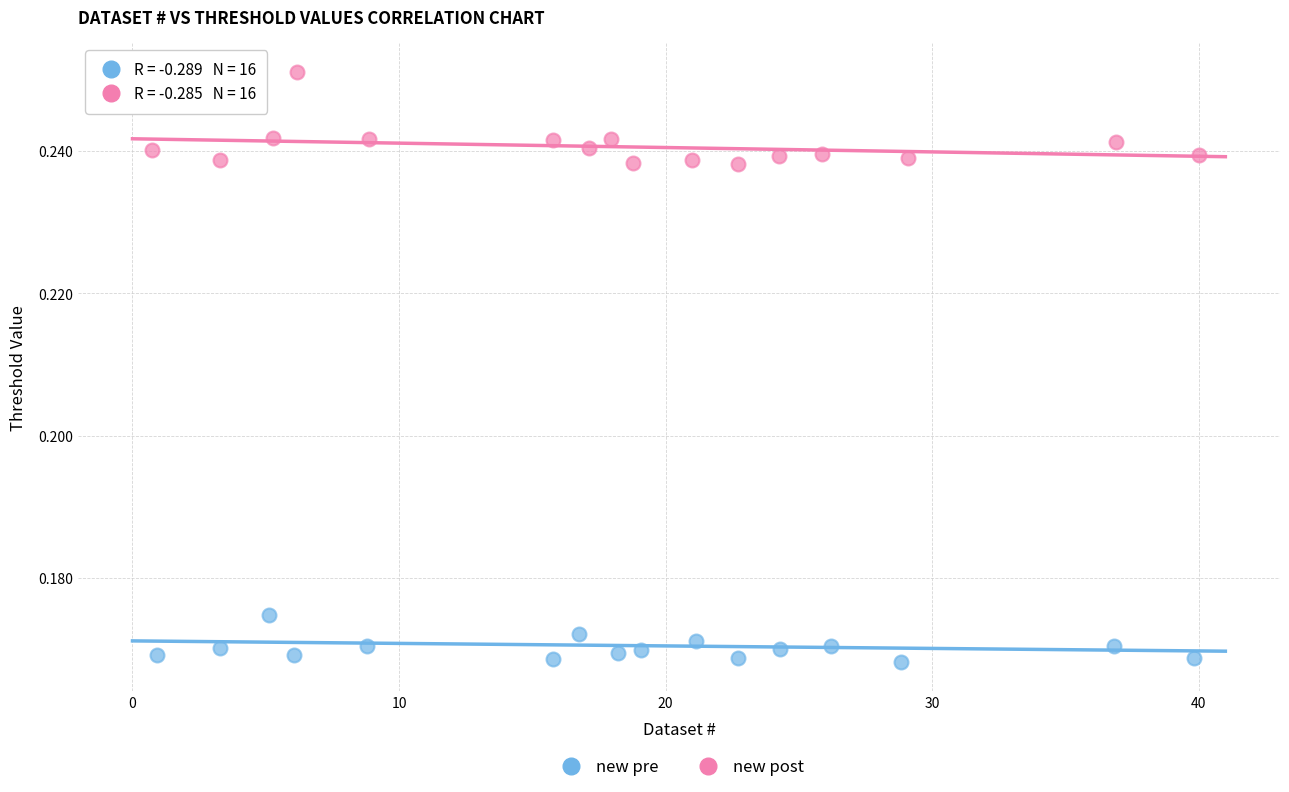

Which series contains the lowest Y value?

new pre